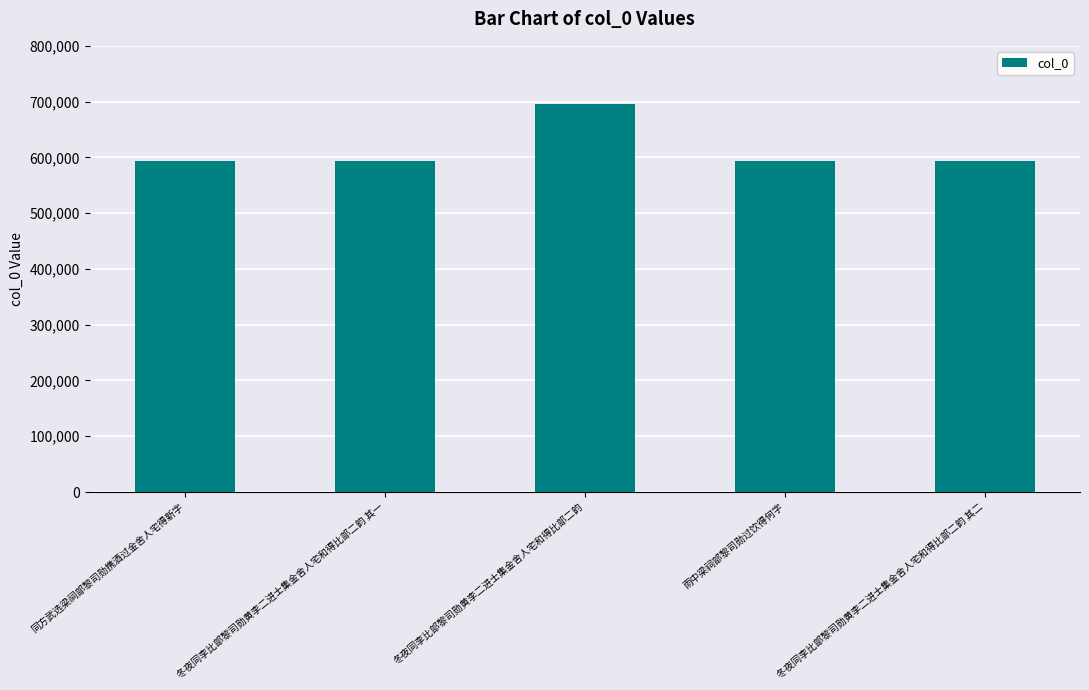

Does the chart contain stacked bars?

No